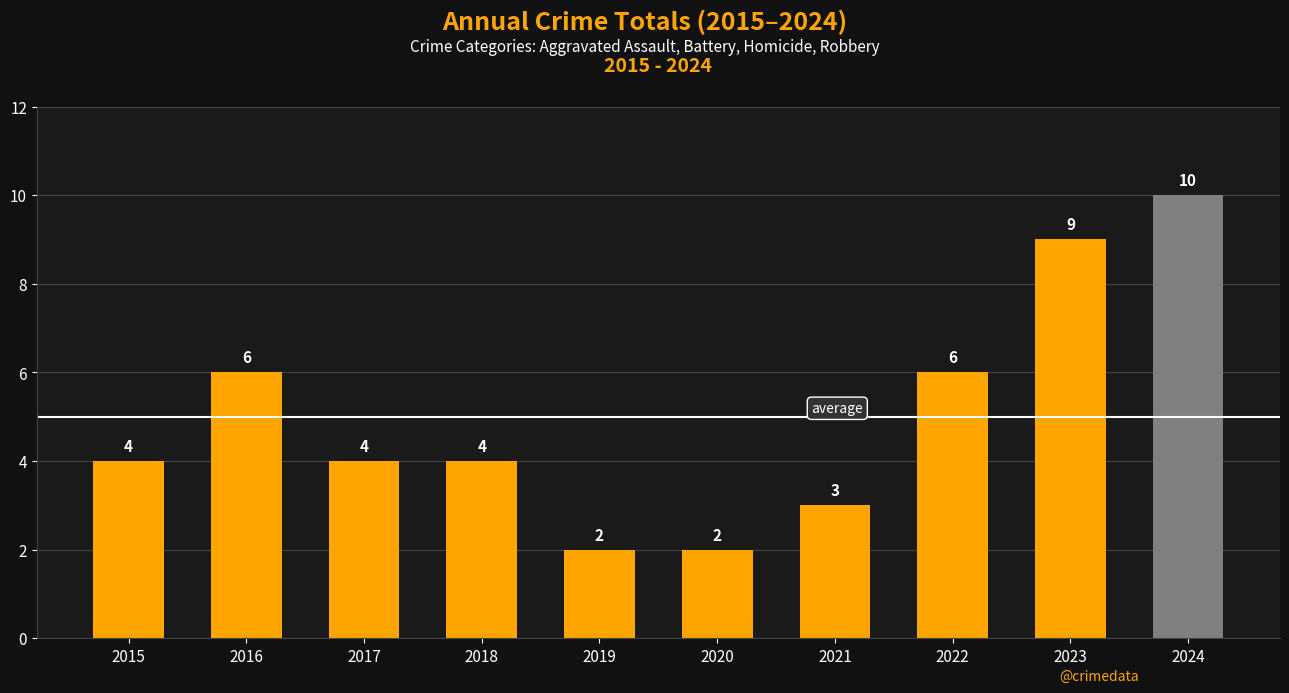

What is the difference between the second highest and minimum values?

7